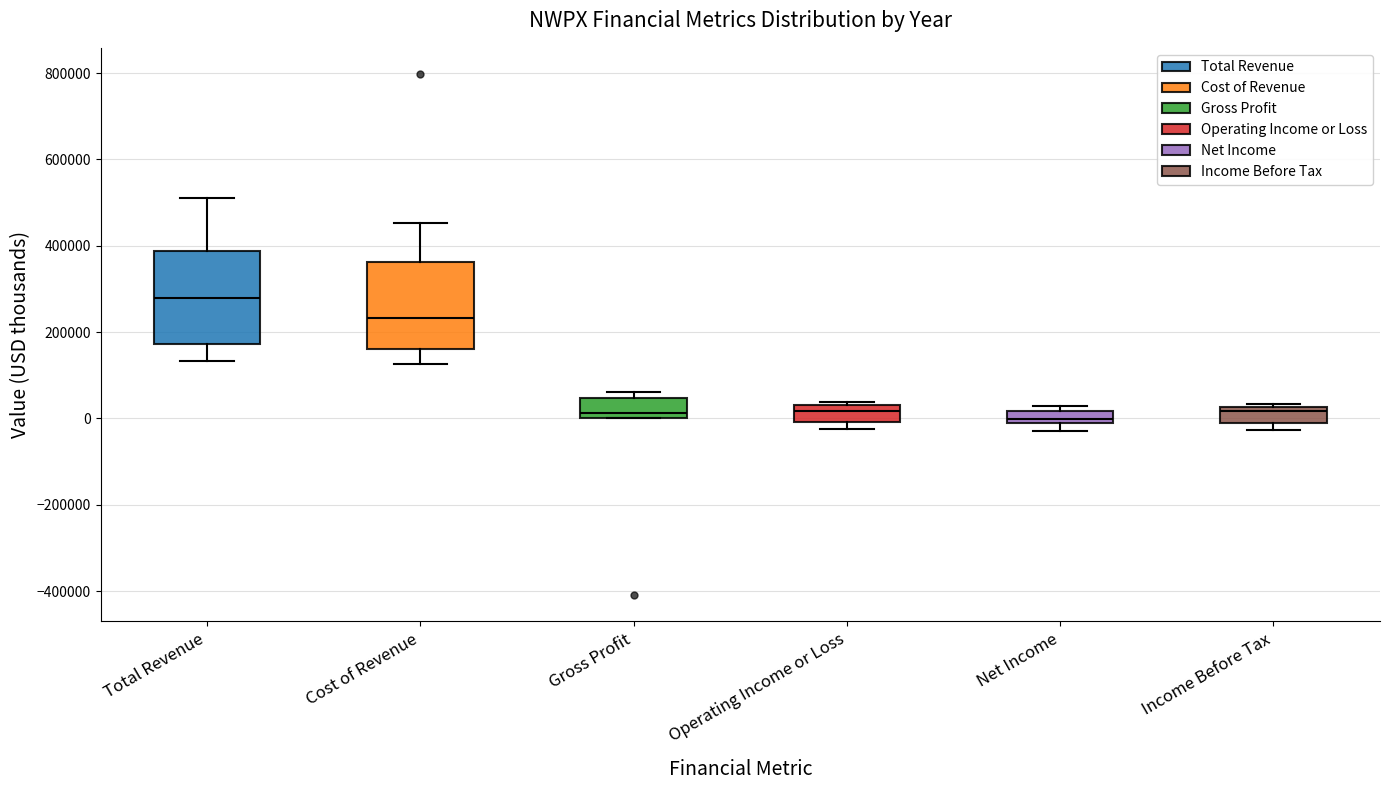

Where does the upper whisker of the box for Total Revenue end on the y-axis? The values are not printed on the chart, so give them approximately, as read against the axis.

520000